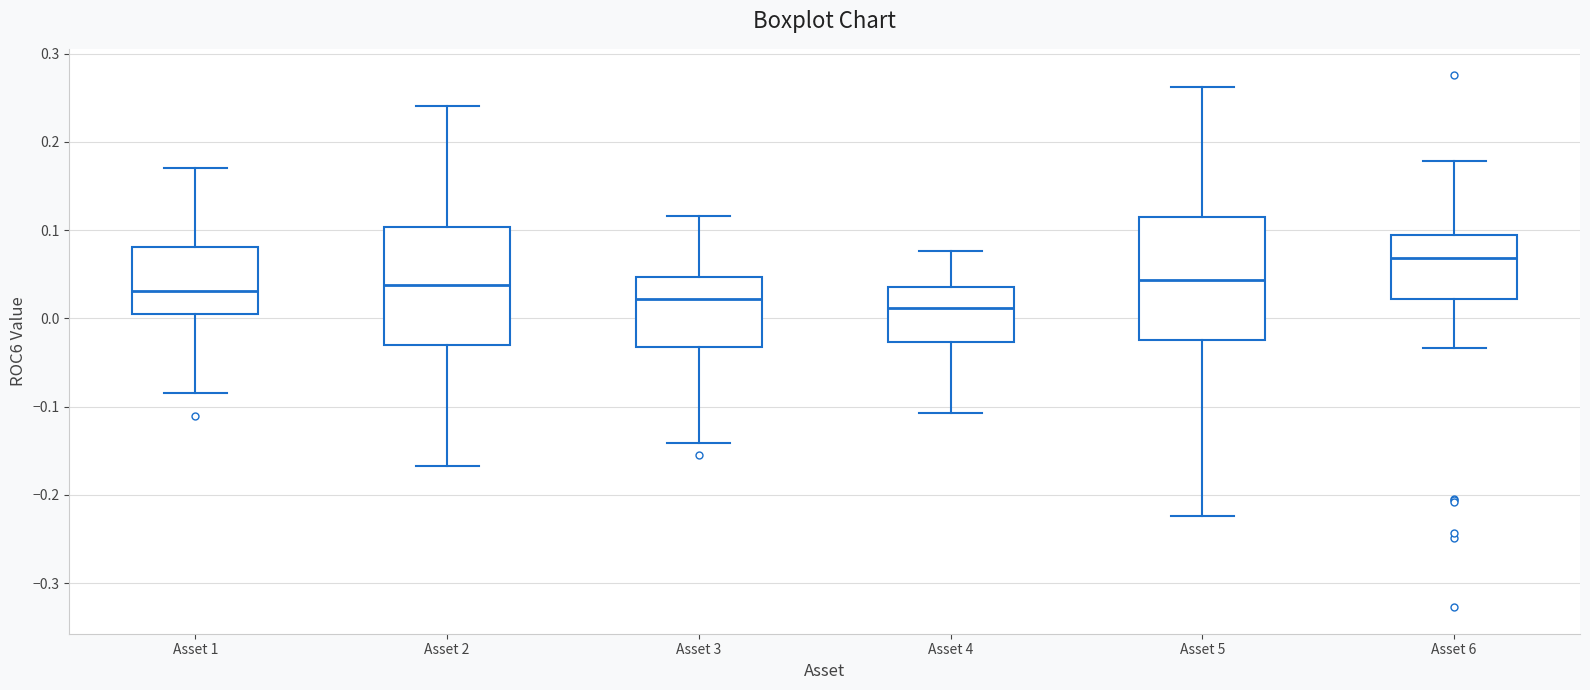

Where is the lower edge of the box for Asset 5 on the y-axis? The values are not printed on the chart, so give them approximately, as read against the axis.

-0.02